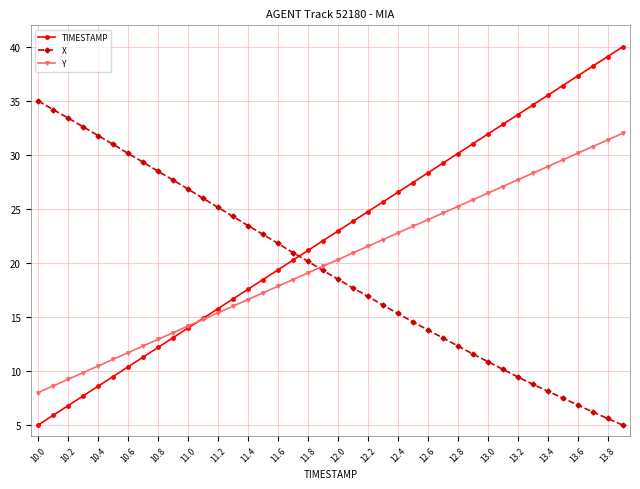

True or false: TIMESTAMP has more than 1 points higher than both neighbors.

False